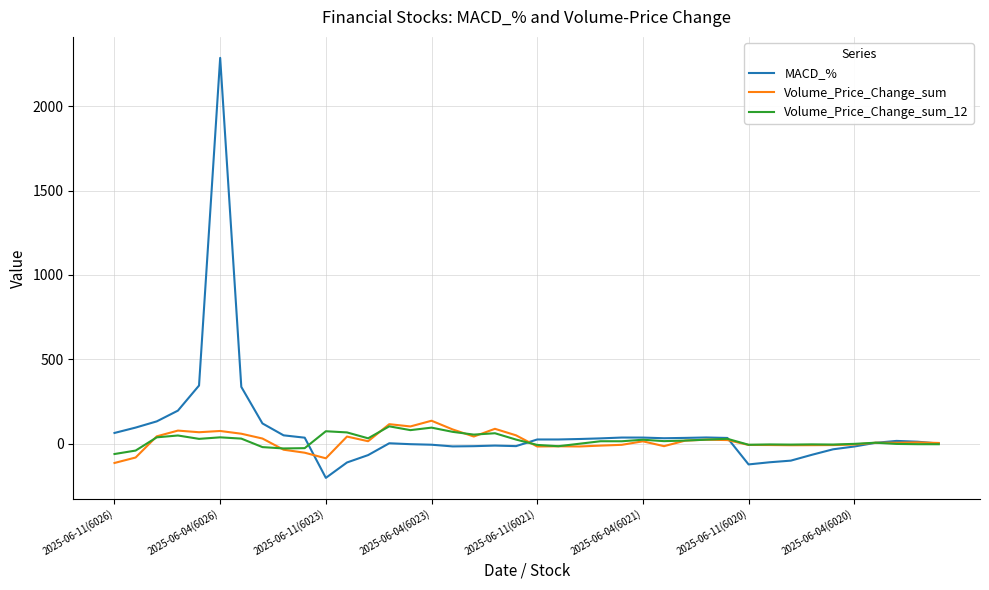

What is the lowest value of the Volume_Price_Change_sum_12 series?

-62.1